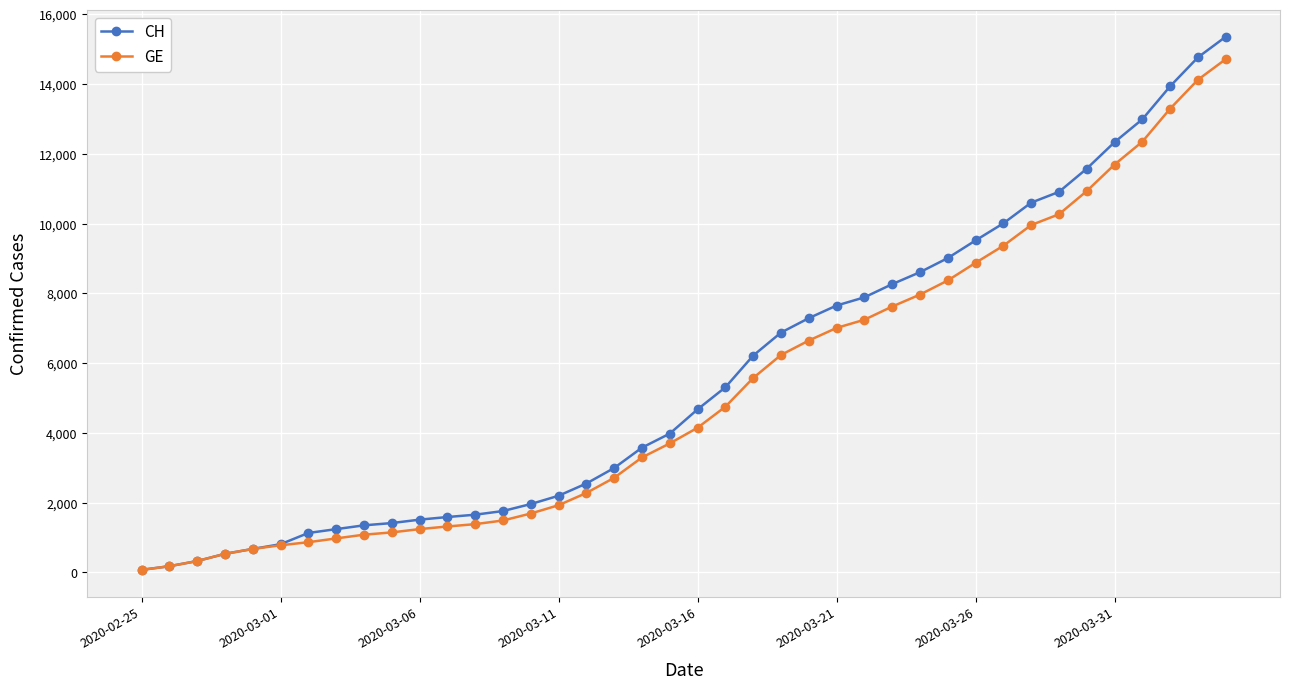

Which series has the largest range (max minus min)?

CH